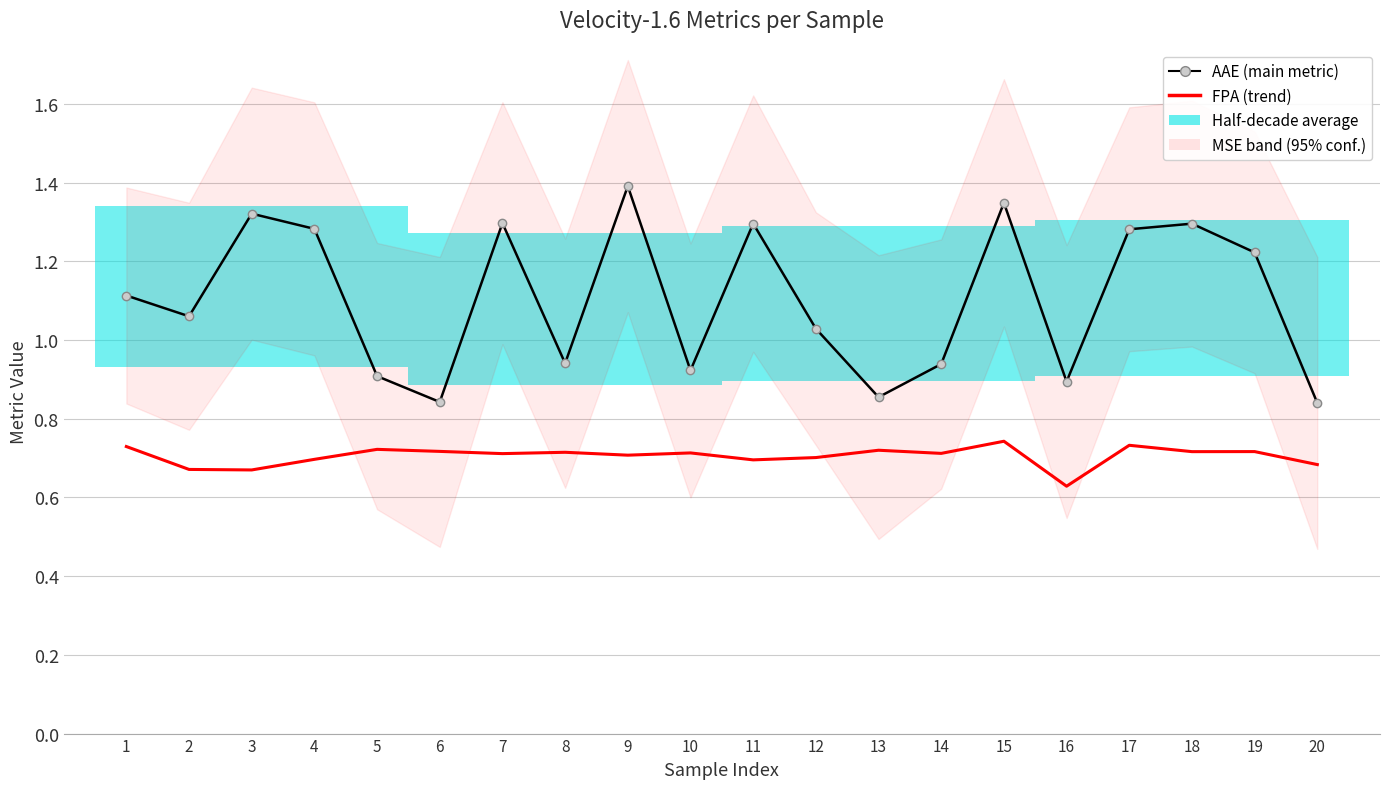

Reading right to left, list all the values displayed in this chart.

AAE (main metric): 20=0.8	19=1.2	18=1.3	17=1.3	16=0.9	15=1.3	14=0.9	13=0.9	12=1.0	11=1.3	10=0.9	9=1.4	8=0.9	7=1.3	6=0.8	5=0.9	4=1.3	3=1.3	2=1.1	1=1.1
FPA (trend): 20=0.7	19=0.7	18=0.7	17=0.7	16=0.6	15=0.7	14=0.7	13=0.7	12=0.7	11=0.7	10=0.7	9=0.7	8=0.7	7=0.7	6=0.7	5=0.7	4=0.7	3=0.7	2=0.7	1=0.7